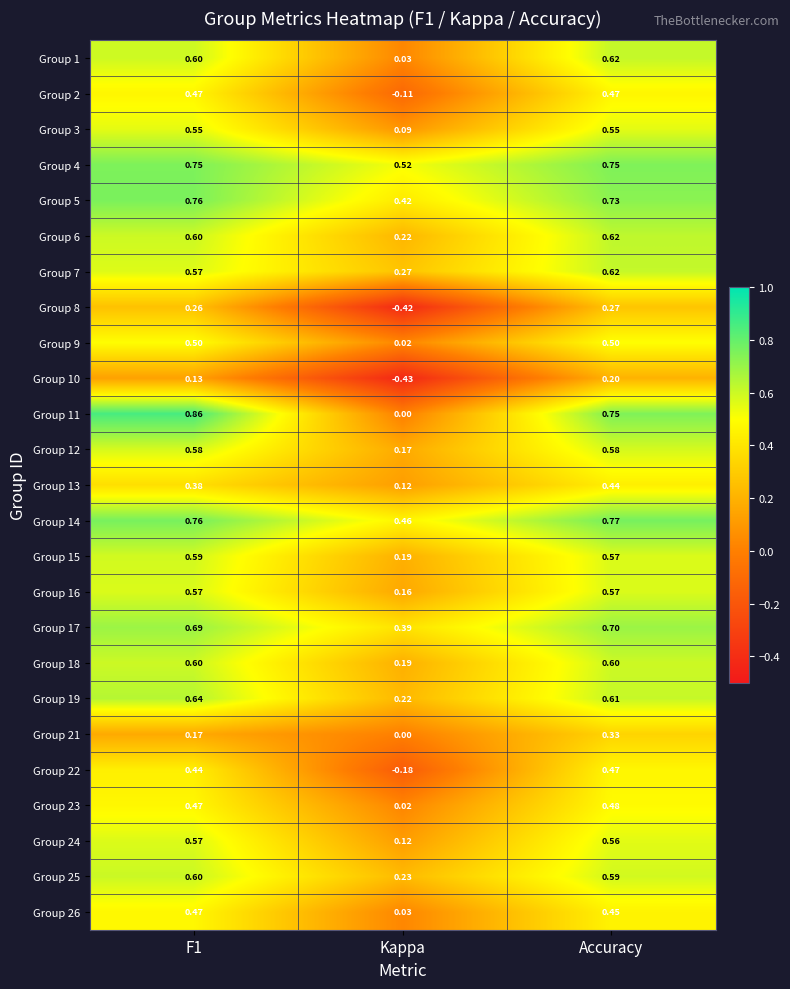

Which label corresponds to the smallest value in the chart?

Kappa